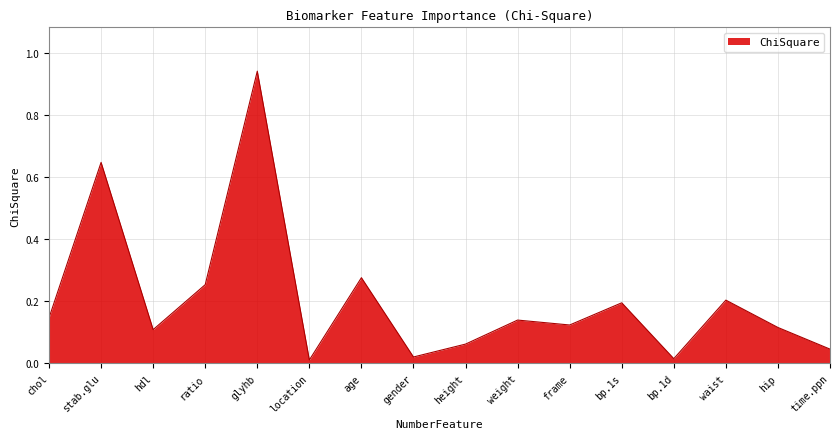

Between glyhb and height, which is larger?

glyhb